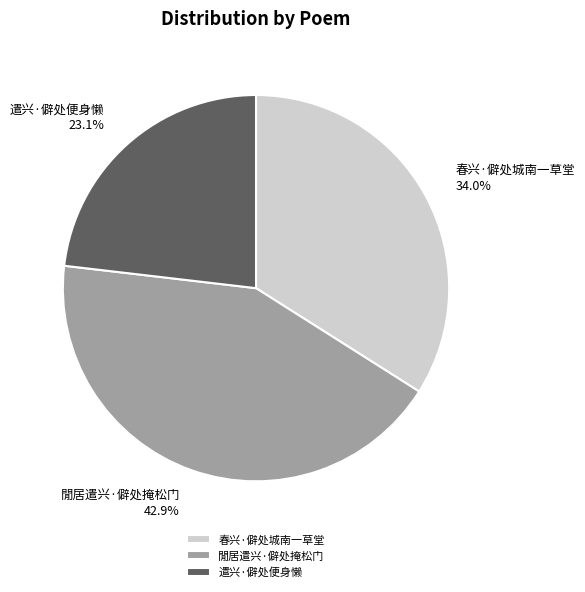

True or false: 春兴·僻处城南一草堂 accounts for 42% of the total.

False